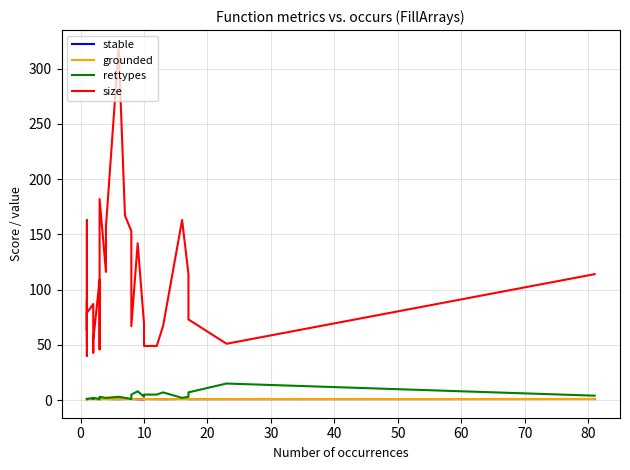

Does the chart display data point markers on the line(s)?

No